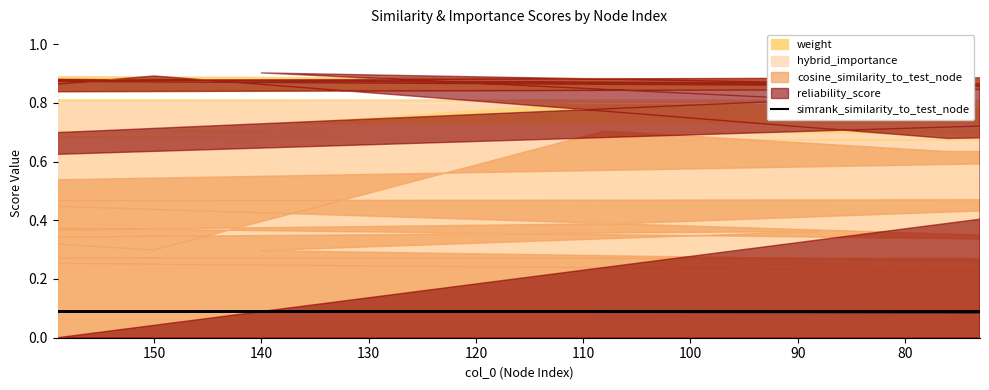

What is the label of the 19th point from the right?

80